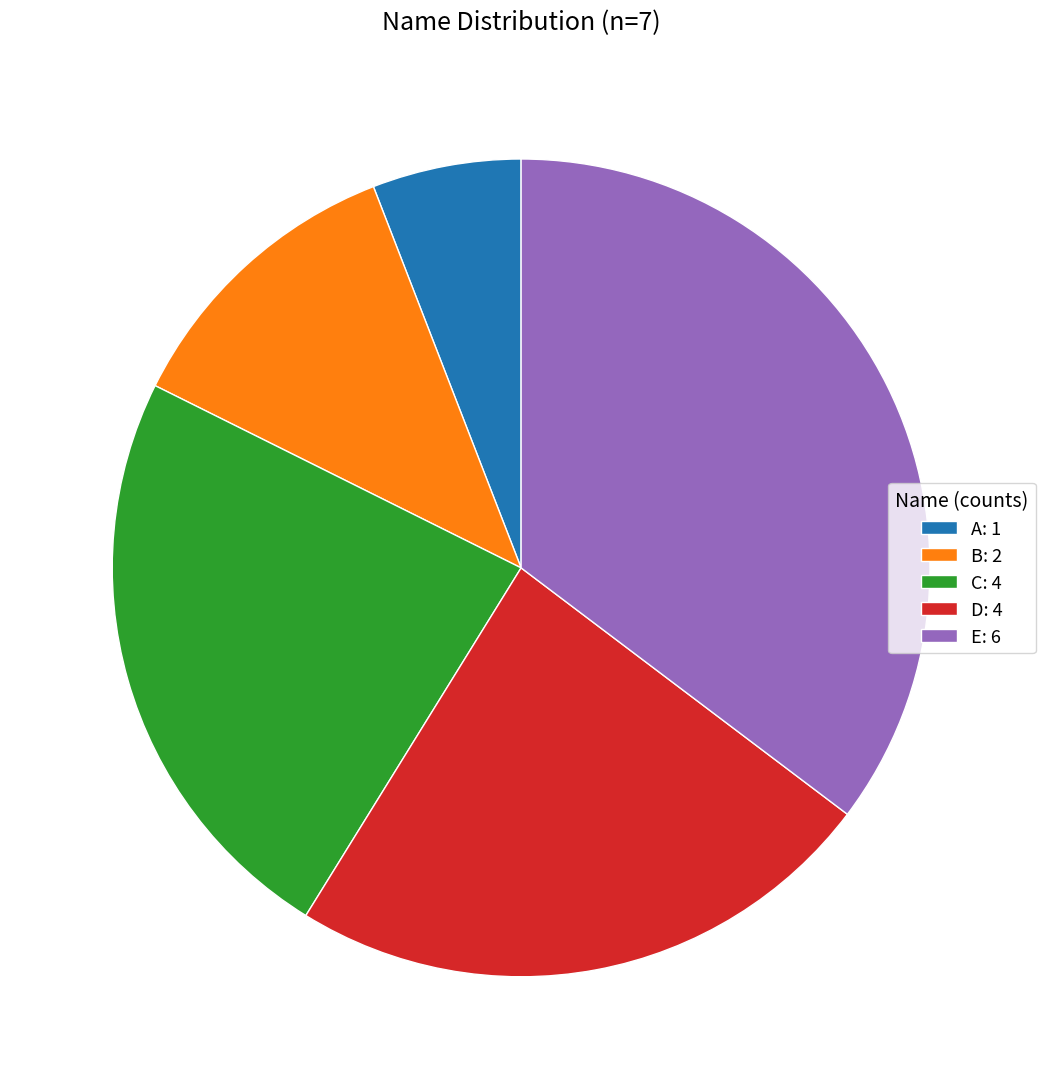

Between E: 6 and A: 1, which is larger?

E: 6